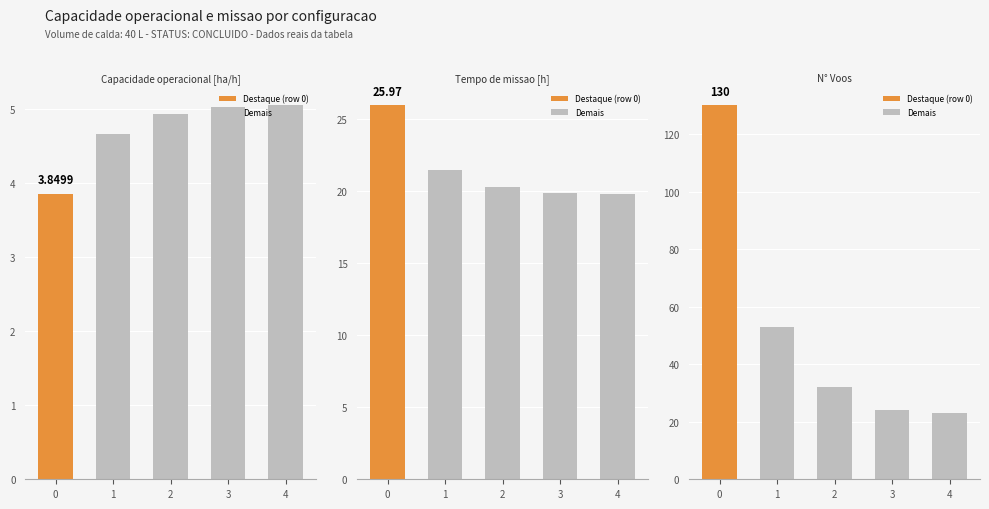

What is the lowest value of the N° Voos series?

23.0